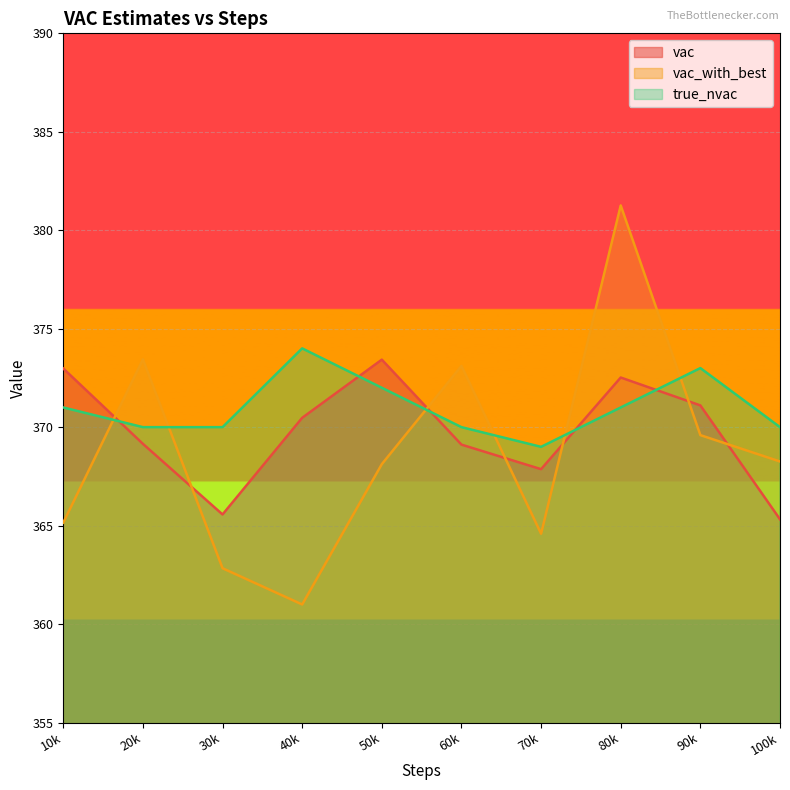

How many interior local valleys does the true_nvac series have?

2